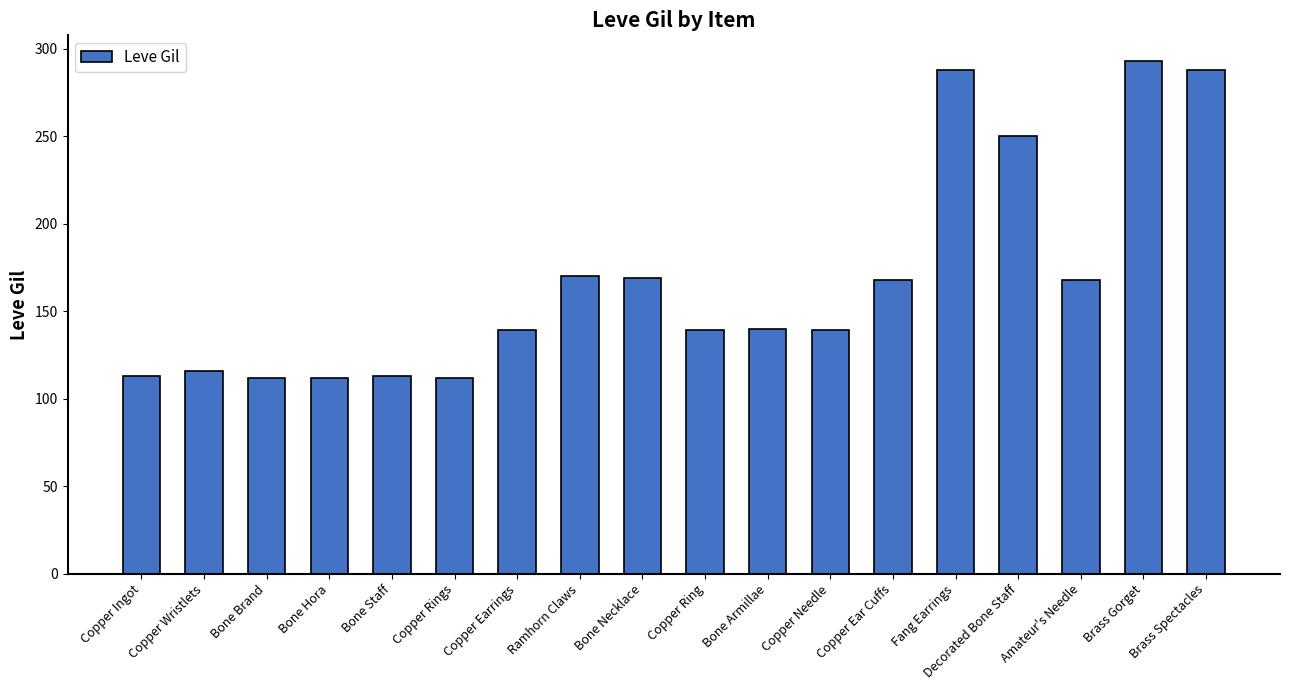

What is the value of the 4th bar from the left?

112